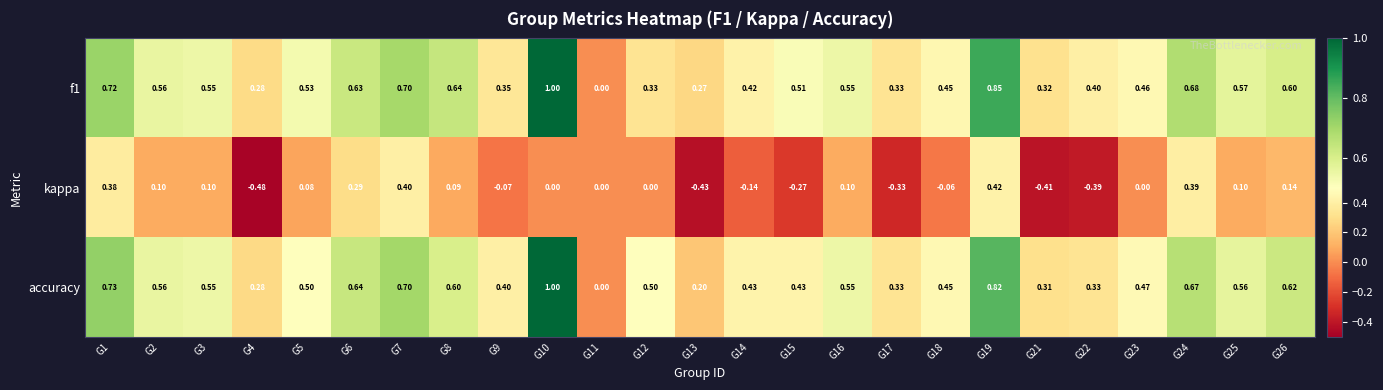

How many values in the kappa series are below 0?

9